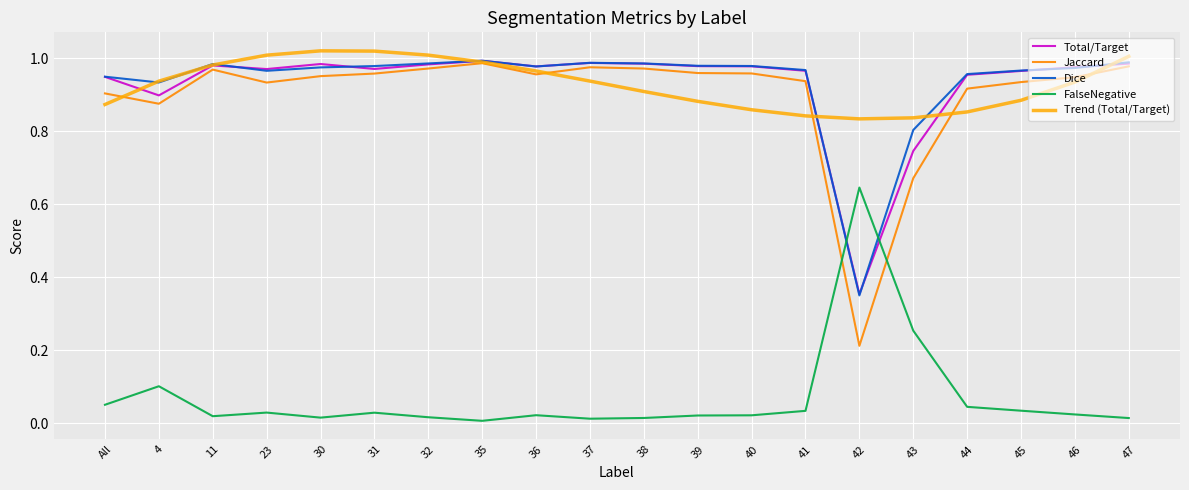

How many lines are shown in the chart?

5